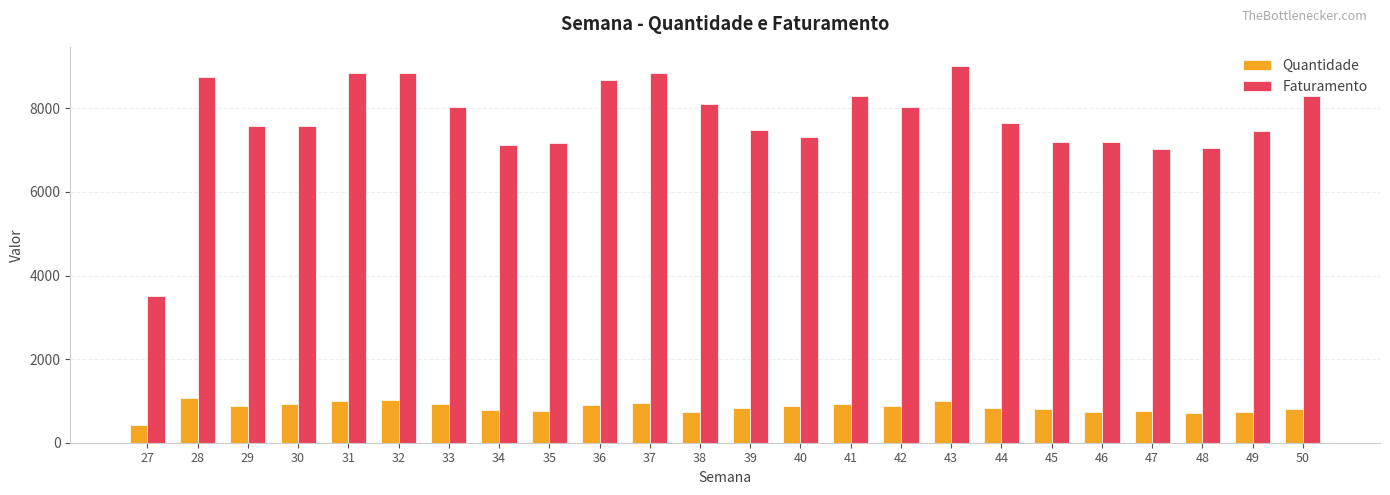

At how many categories does at least one series exceed 2640?

24